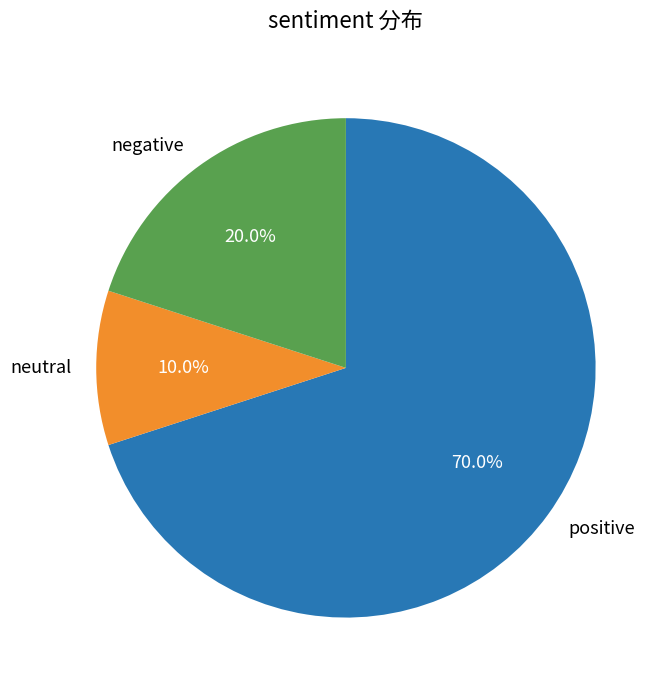

How many slices are in this pie chart?

3